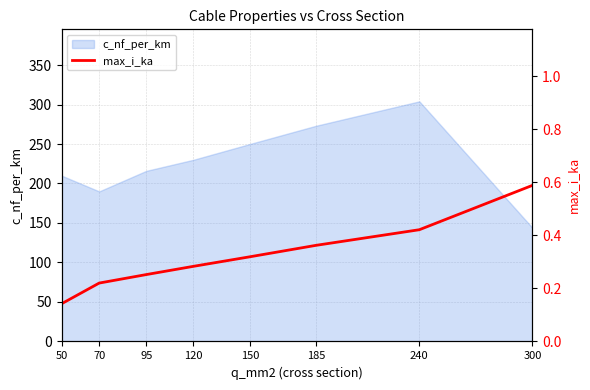

Which category has the lowest value across all series?

50